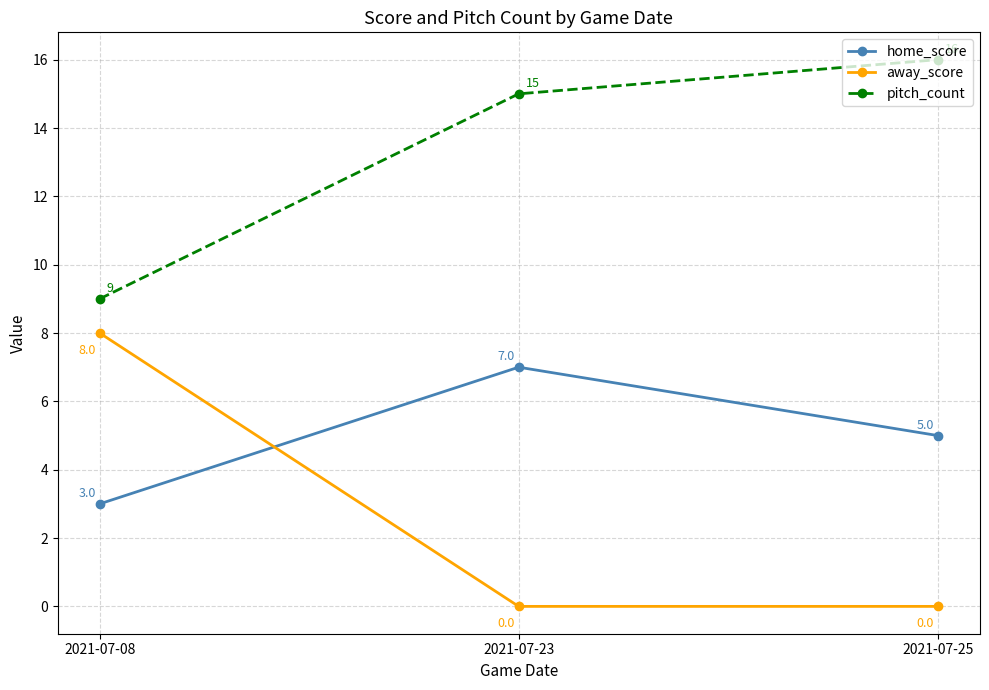

At which category is the sum across all series the highest?

2021-07-23